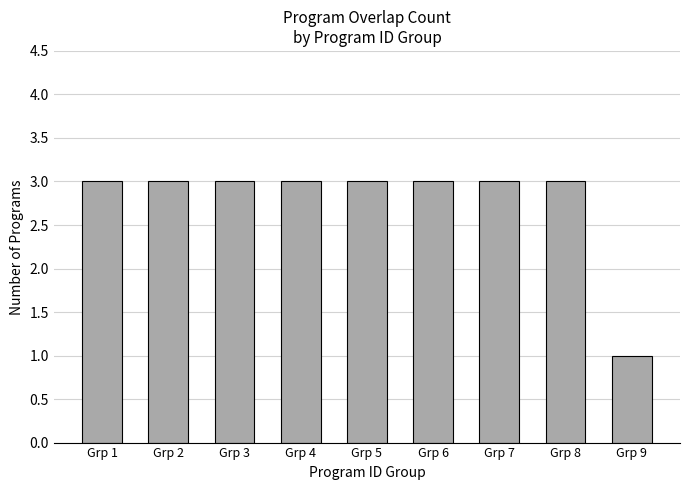

The chart shows a value of 1 at Grp 4. True or false?

False